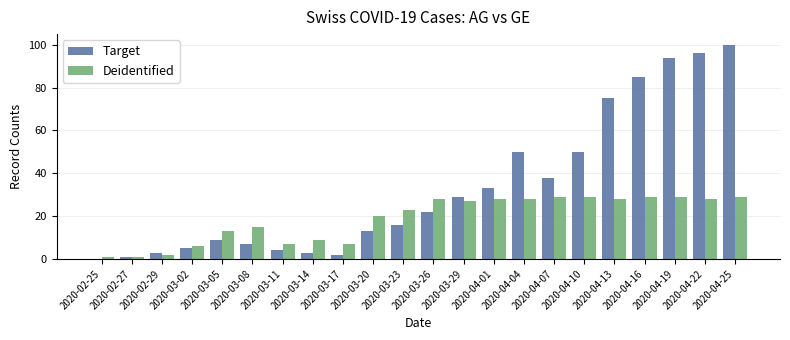

Count the number of categories in the chart.

22